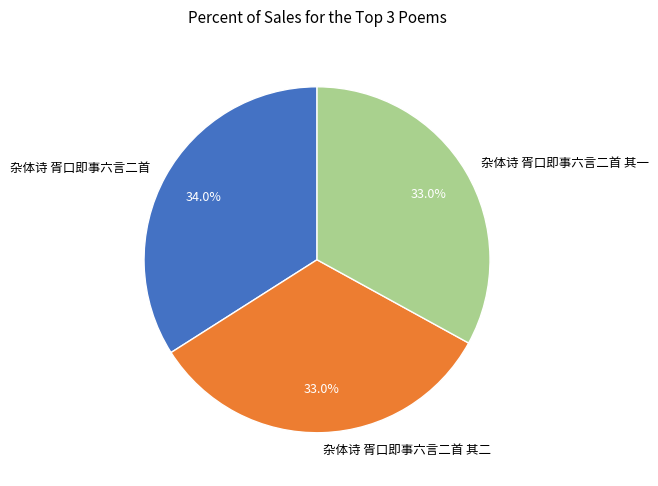

To the nearest percent, what is the average slice percentage?

33%